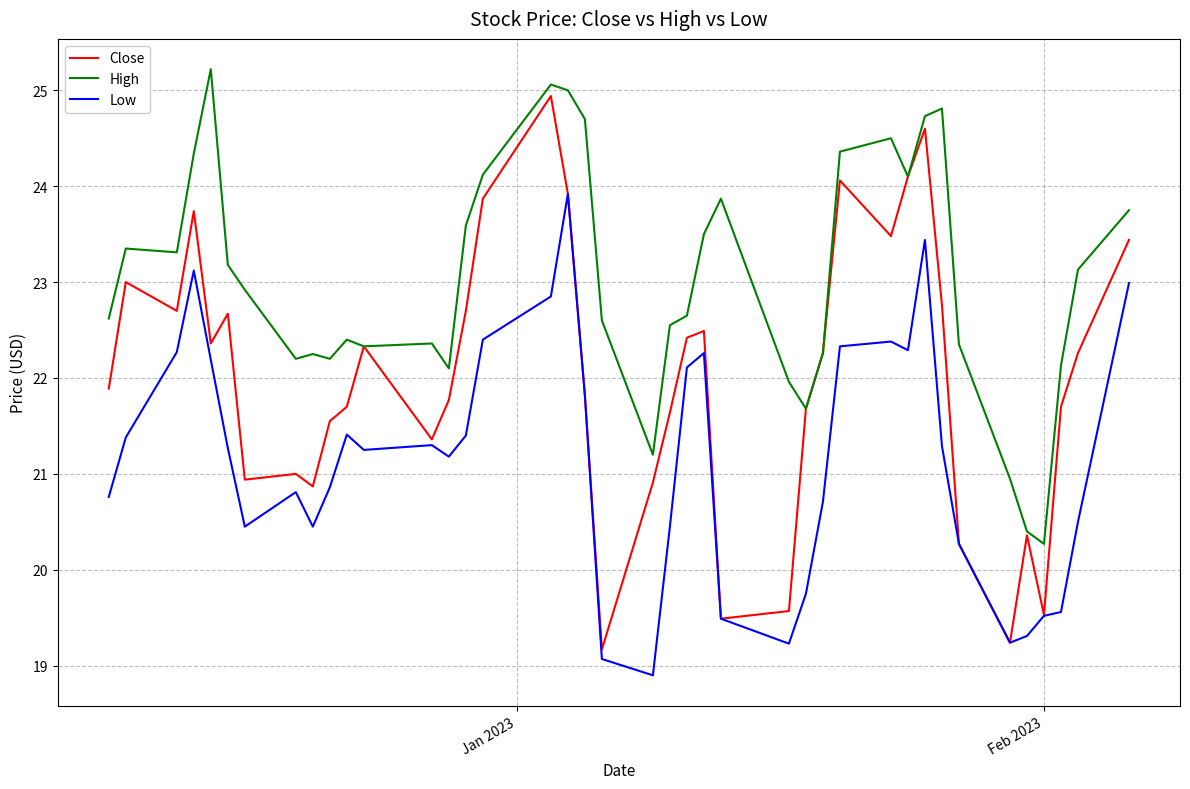

What is the smallest value displayed?

18.9